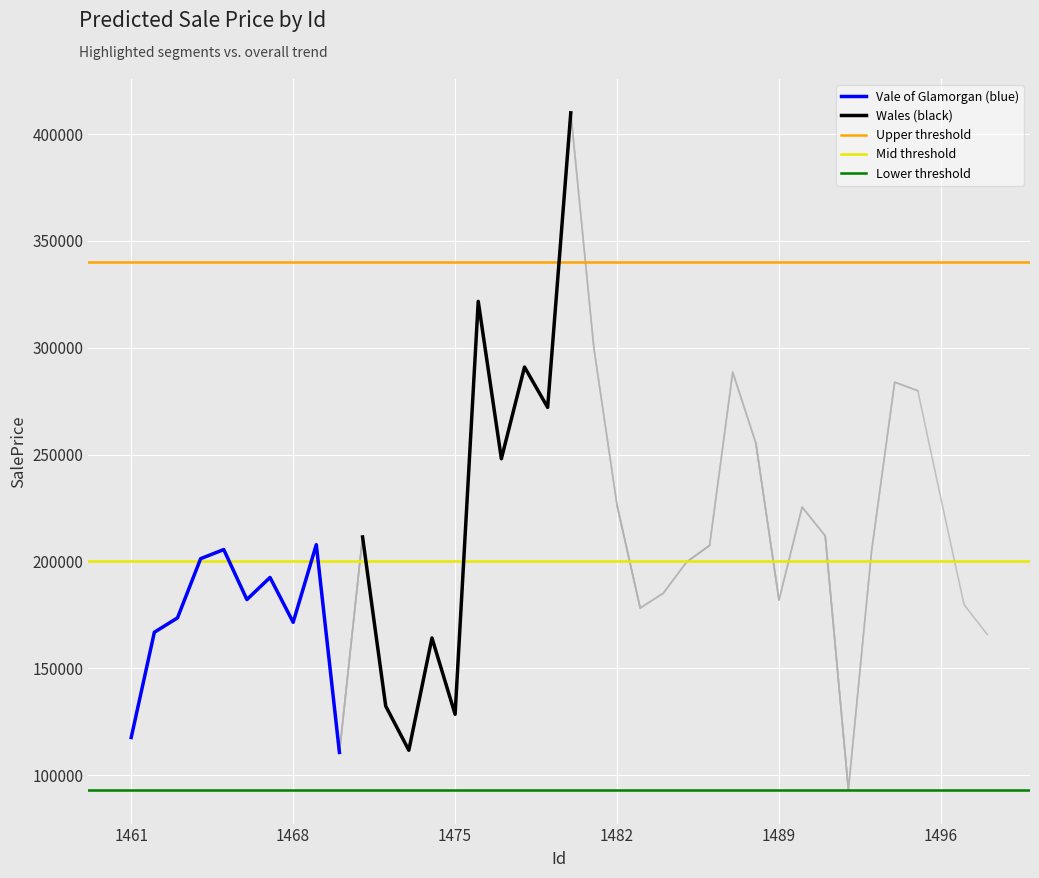

What is the minimum value for Vale of Glamorgan (blue)?

110621.3